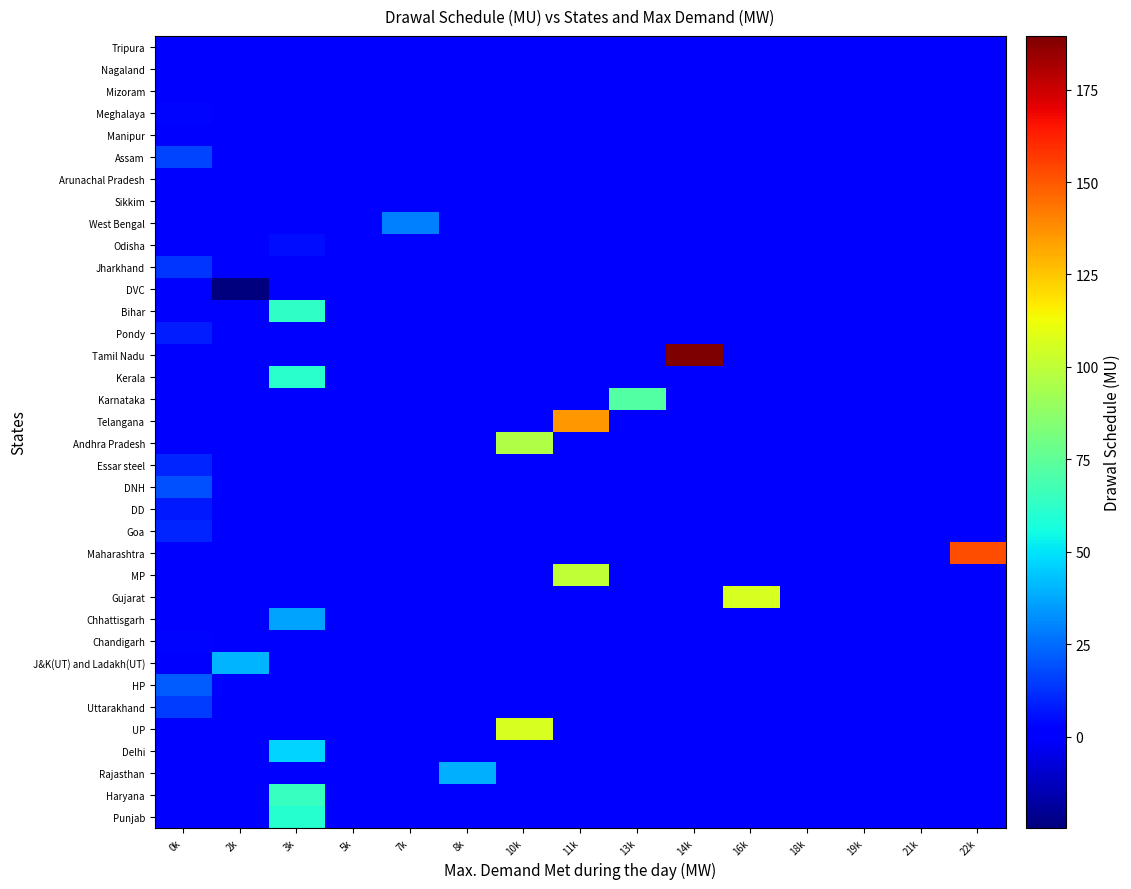

What is the total value across all series at 8k?

39.0